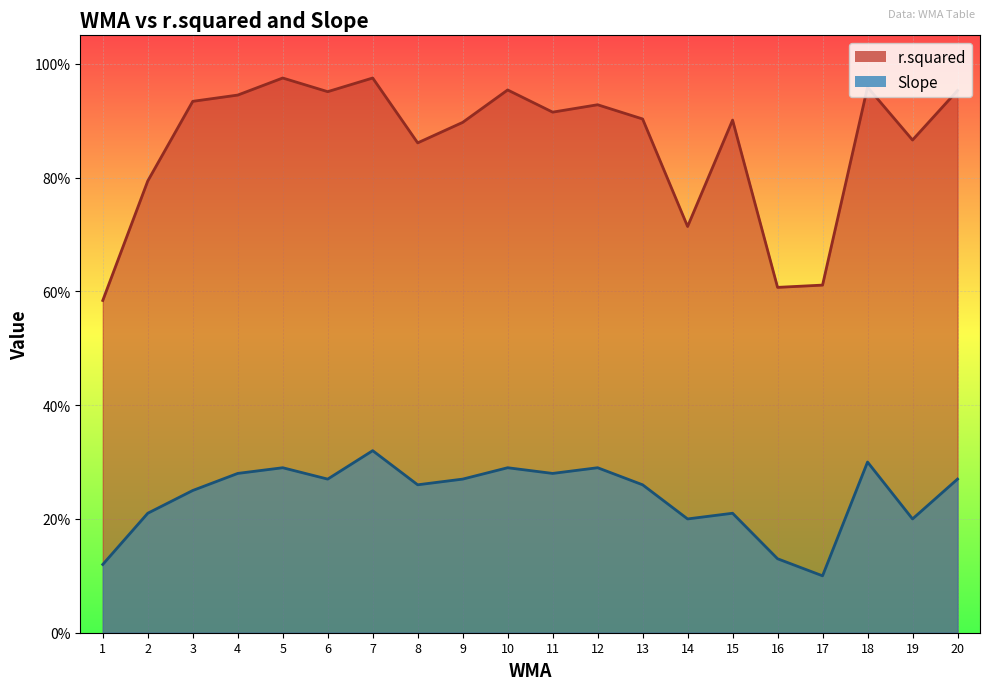

The value of r.squared at 5 is 1.0. True or false?

True